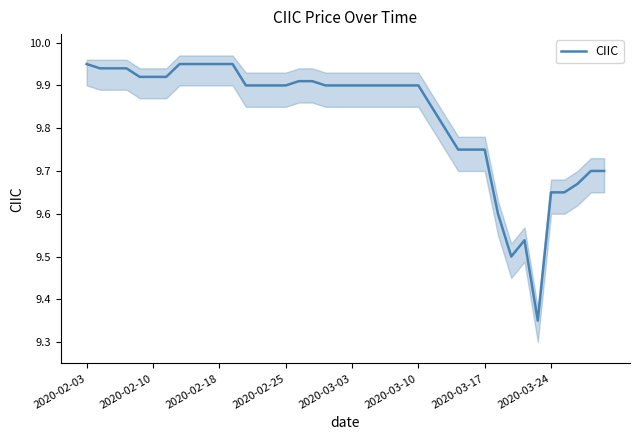

Between 2020-02-03 and 33, which is larger?

2020-02-03